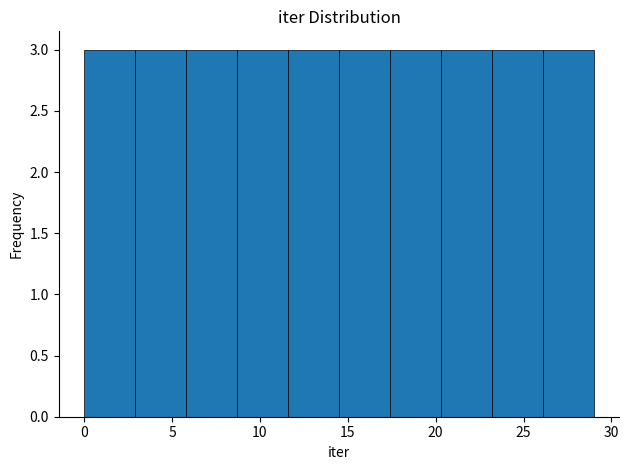

Reading left to right, transcribe this chart: for each bar, give the range it covers on the x-axis and its height. Neither the bar edges nor the heights are printed on the chart, so give them approximately, as read against the axes.

0.0 to 2.9: 3
2.9 to 5.8: 3
5.8 to 8.7: 3
8.7 to 11.6: 3
11.6 to 14.5: 3
14.5 to 17.4: 3
17.4 to 20.3: 3
20.3 to 23.2: 3
23.2 to 26.1: 3
26.1 to 29.0: 3